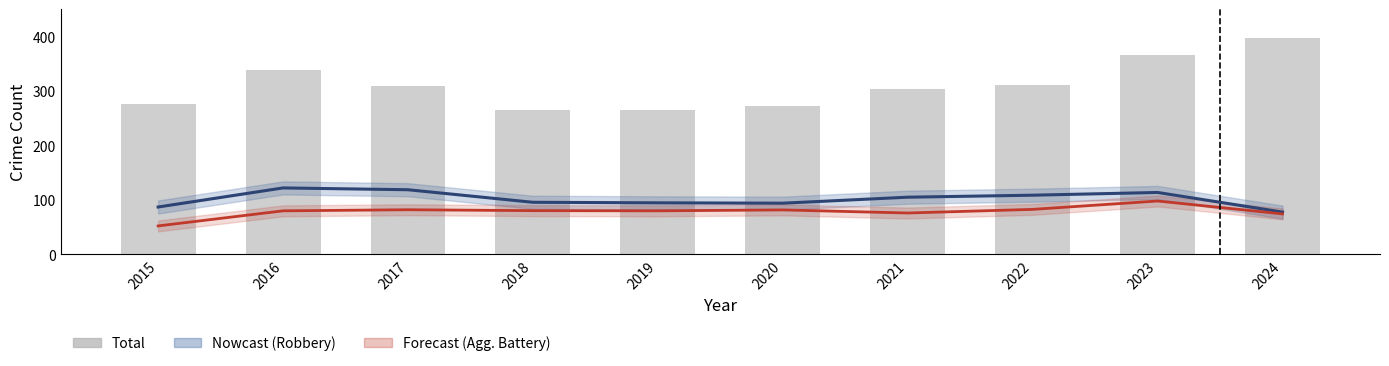

What is the difference between the Robbery (smoothed) values at 2024 and 2018?

18.0